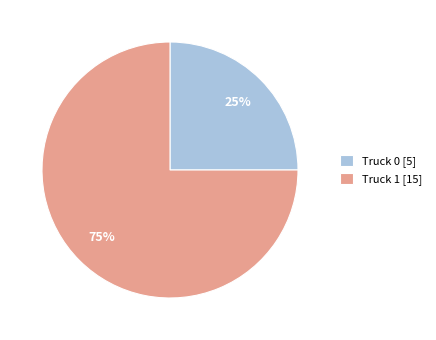

Which category has the biggest portion of the pie?

Truck 1